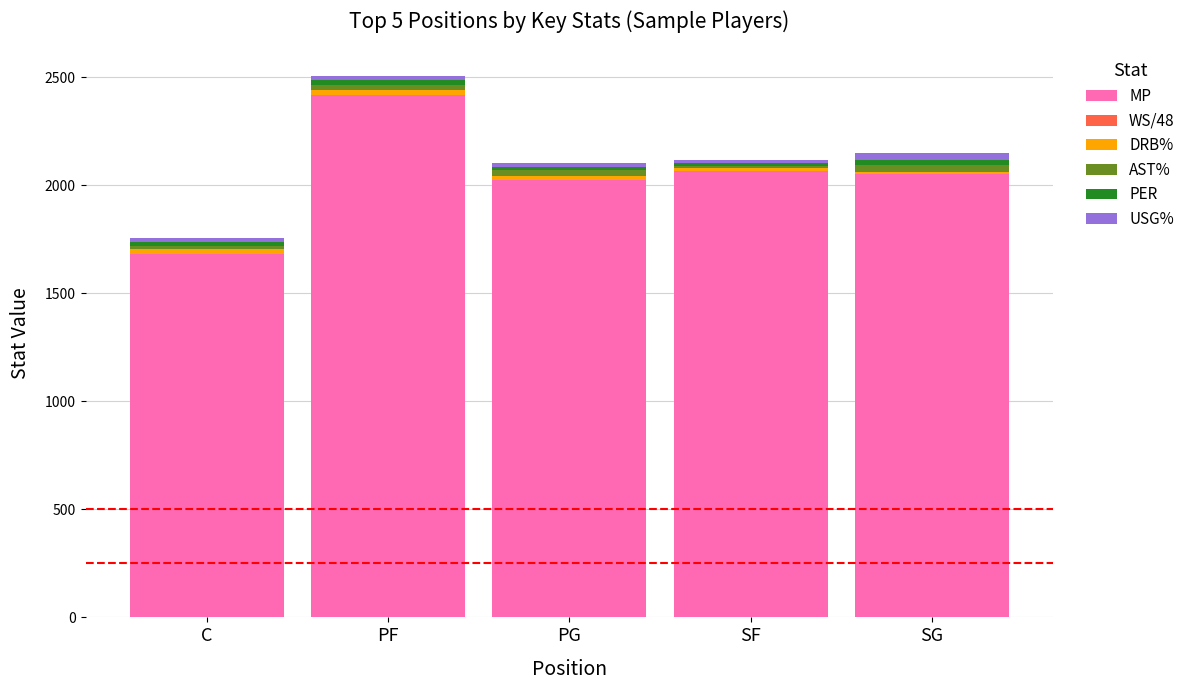

The value of MP at PG is 424.6. True or false?

False